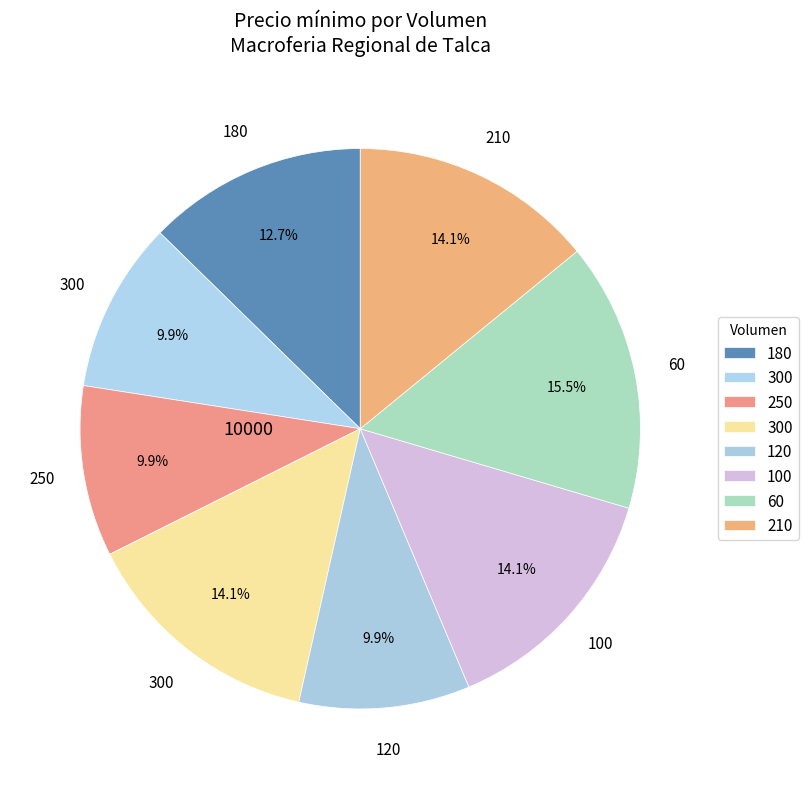

Count the number of slices in the pie.

8